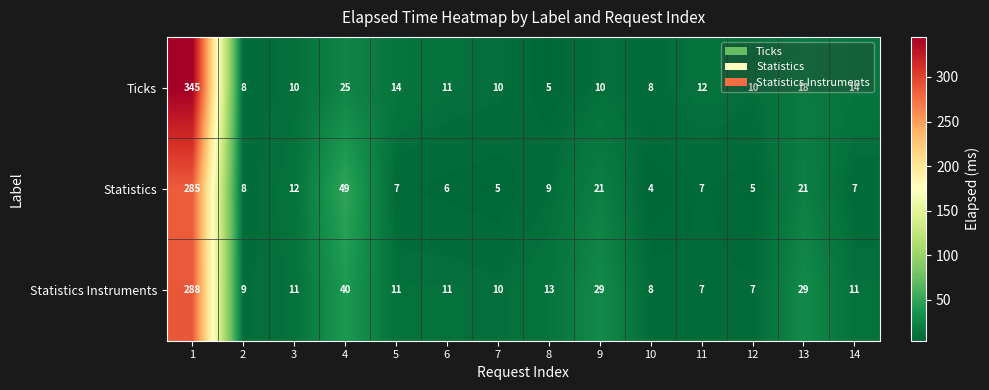

What is the lowest value of the Statistics Instruments series?

7